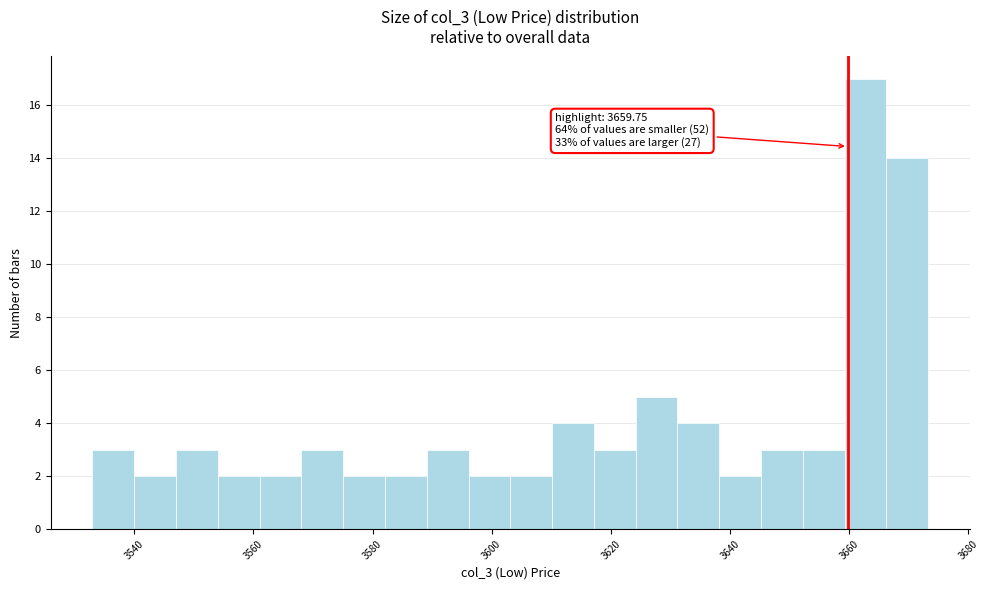

Around what value on the x-axis is the tallest bar? Give the approximate position of its centre, as read against the axis.

3662